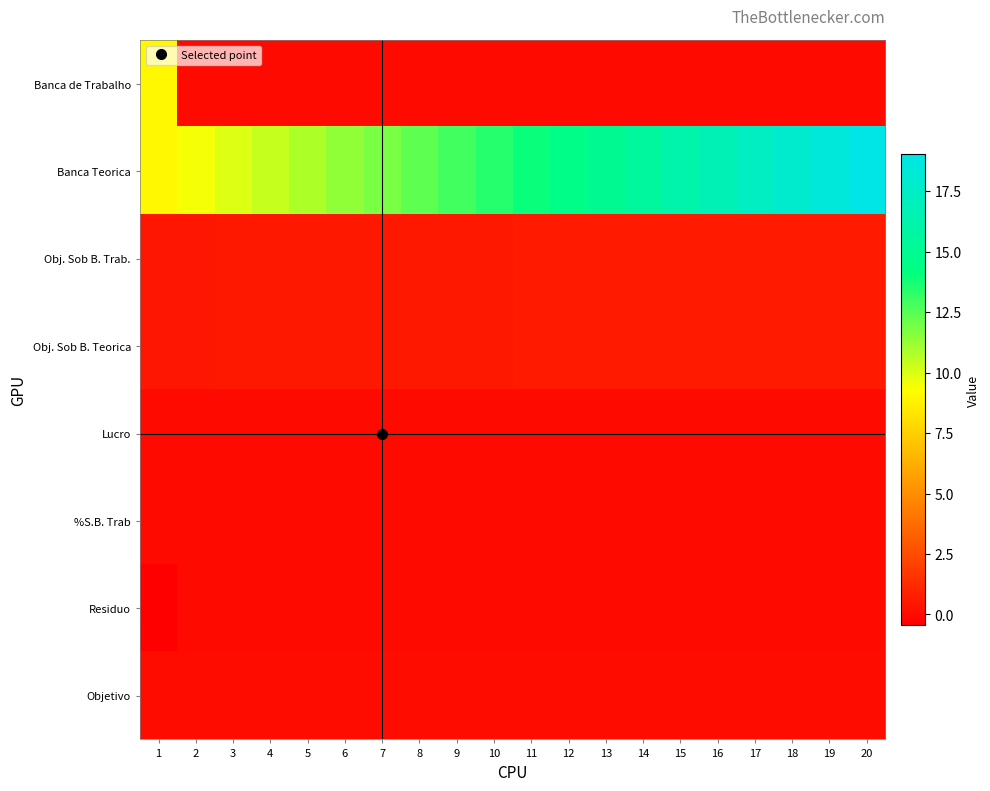

Which series has the largest total across all categories?

Banca Teorica